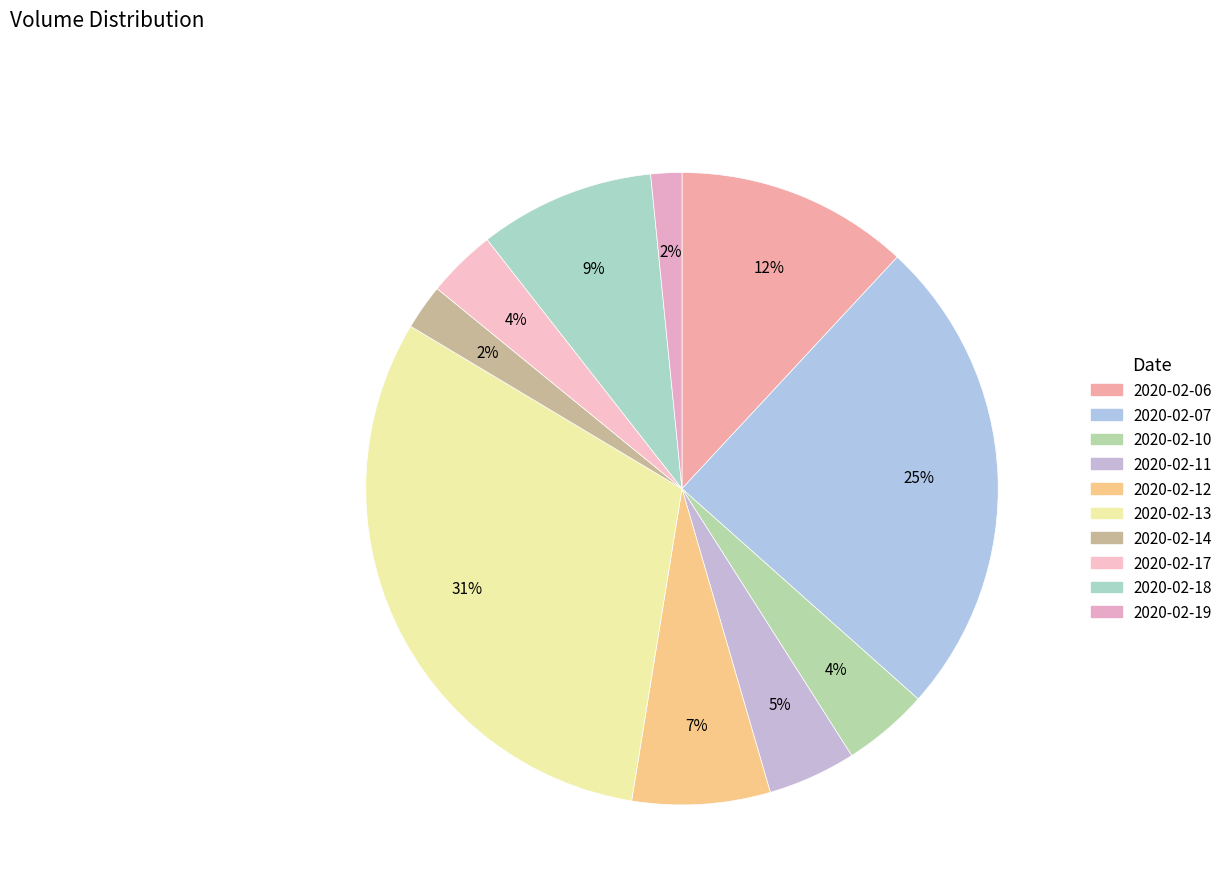

Do 2020-02-19 and 2020-02-06 together represent more than half of the pie?

No